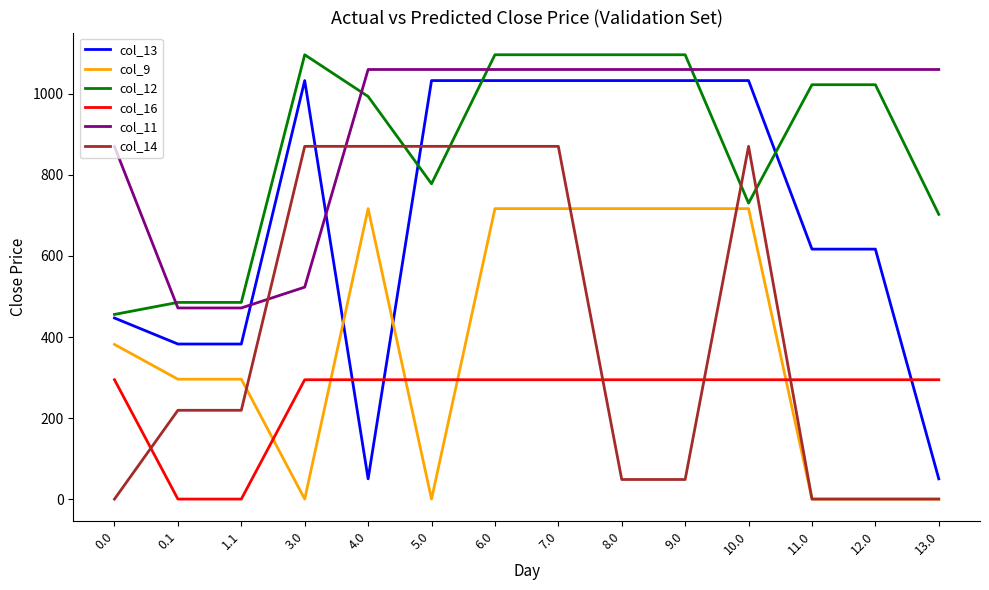

What is the highest value of the col_11 series?

1060.3